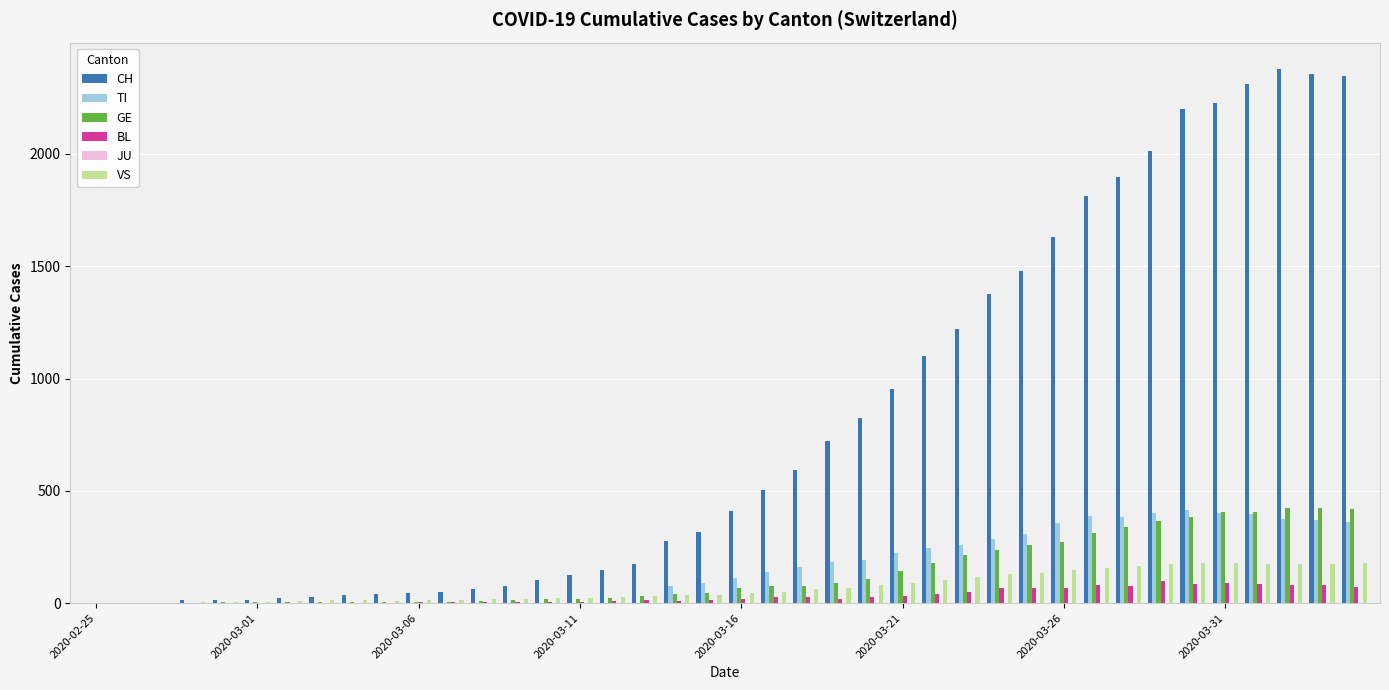

What is the sum of all VS values?

2876